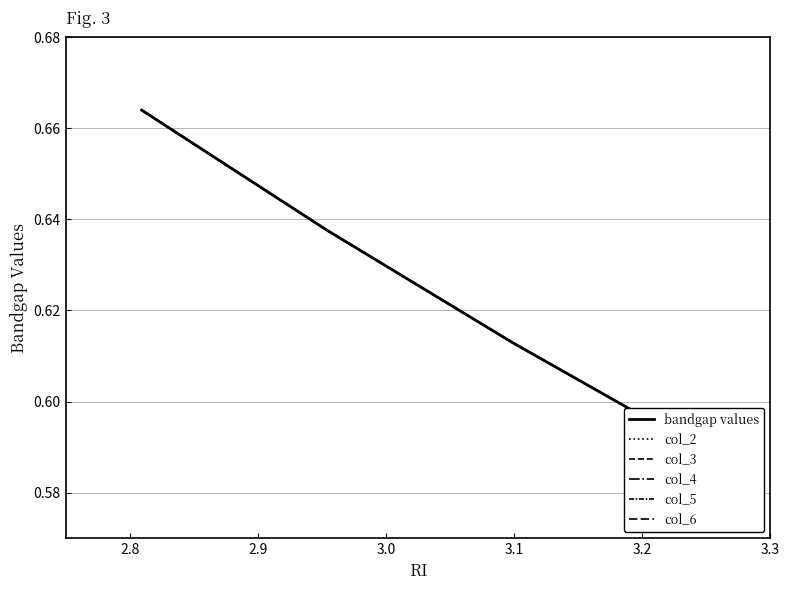

What is the difference between the maximum and minimum values in the col_6 series?

0.1